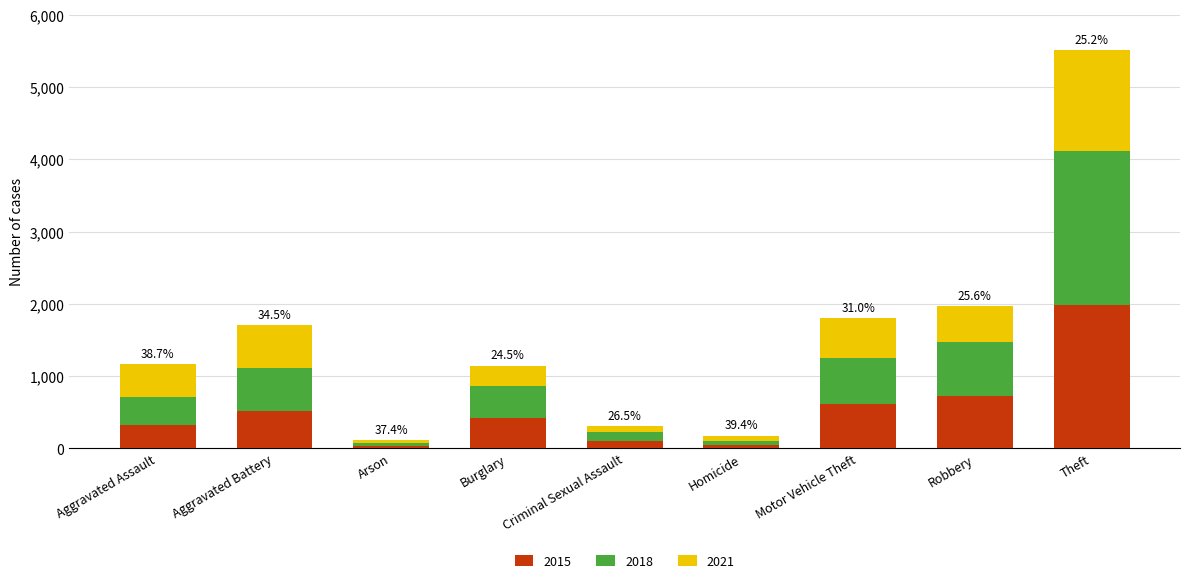

At which category is the sum across all series the highest?

Theft